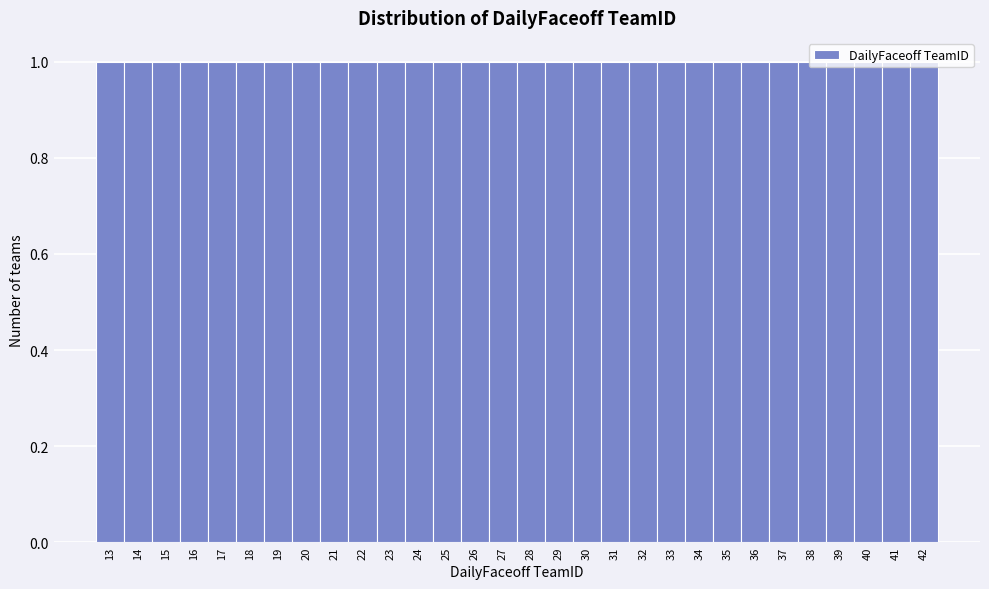

What is the height of the bar covering 23.5 to 24.5 on the x-axis? The values are not printed on the chart, so give them approximately, as read against the axis.

1